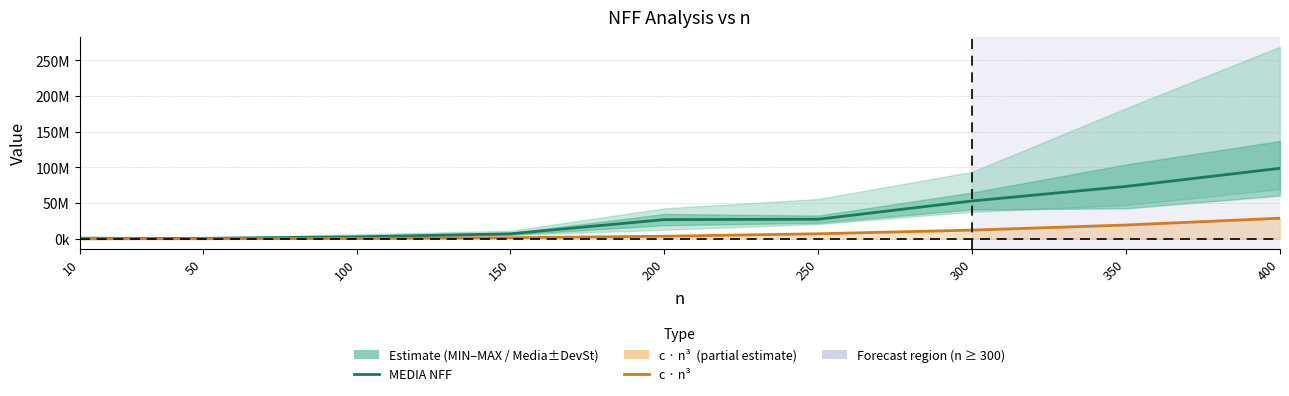

What is the value of the MEDIA NFF point at the 8th from the left?

73383653.9